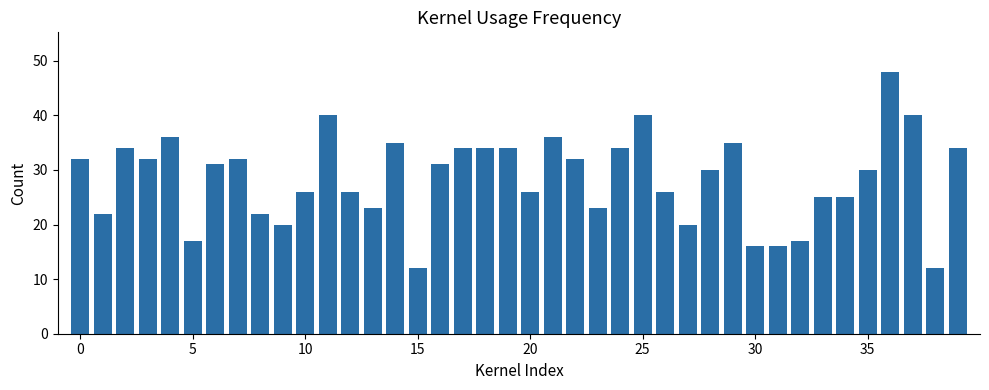

What is the value of the 6th bar from the left?

17